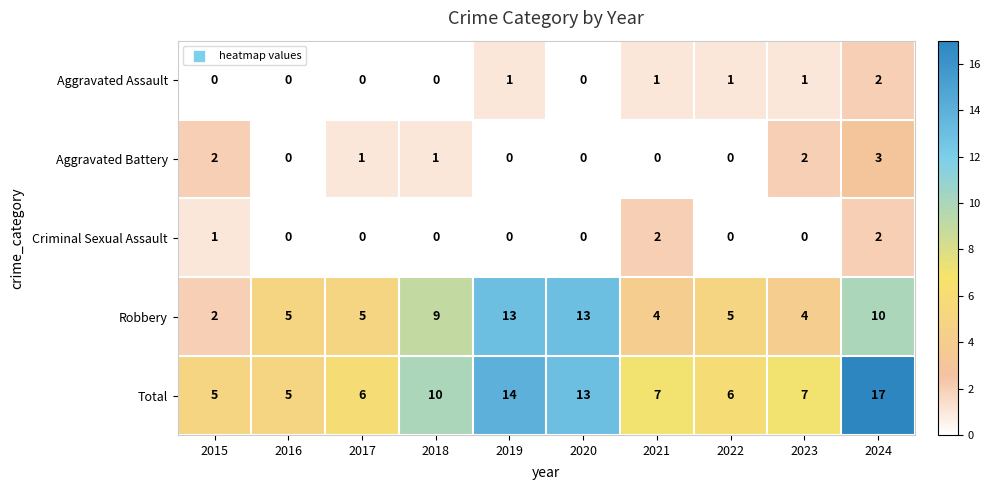

How many data points does each series have?

10